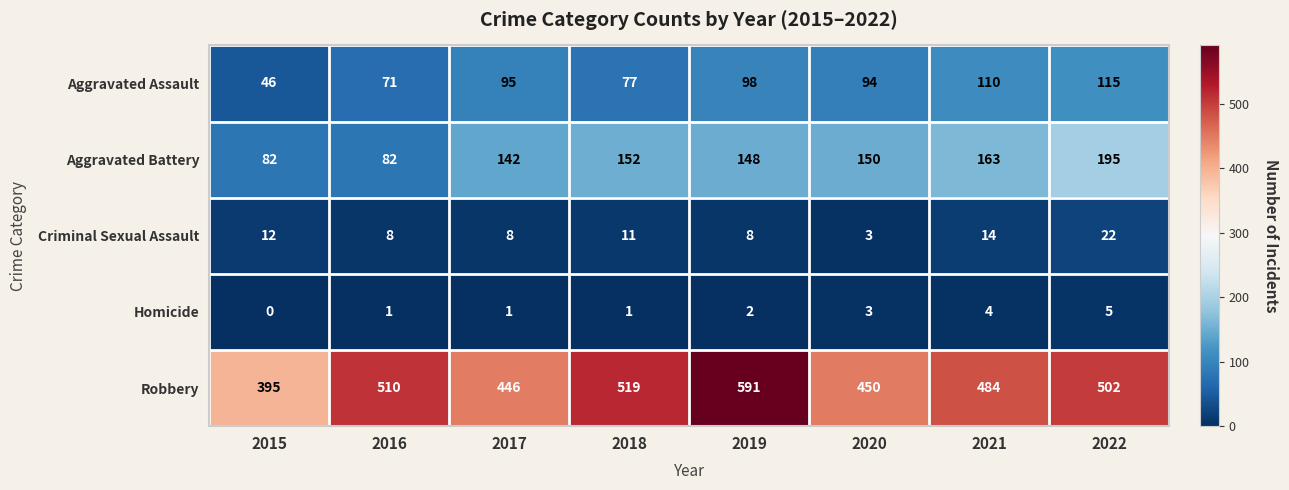

Which label corresponds to the smallest value in the chart?

2015